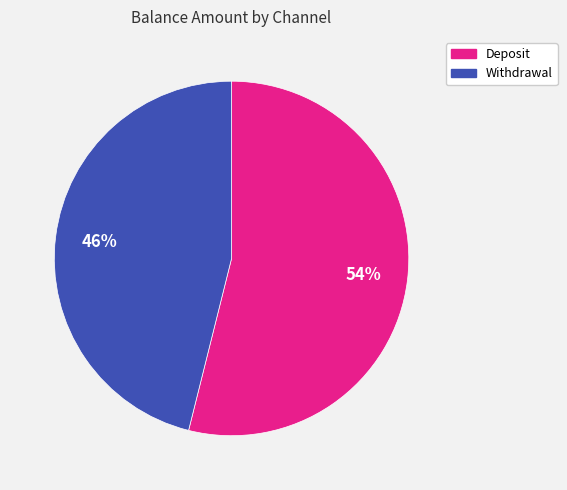

To the nearest percent, what is the difference between the largest and smallest slice percentages?

8%